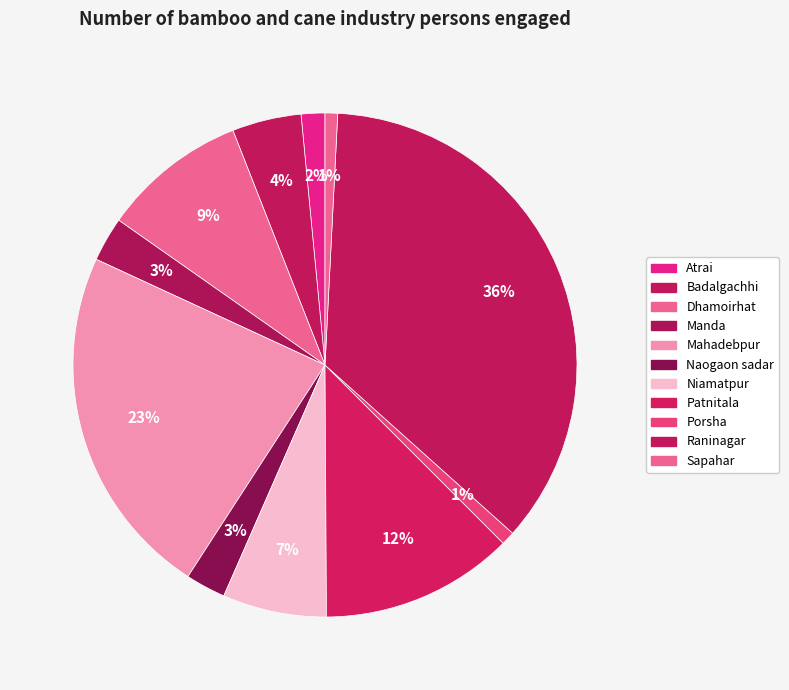

Count the number of slices in the pie.

11